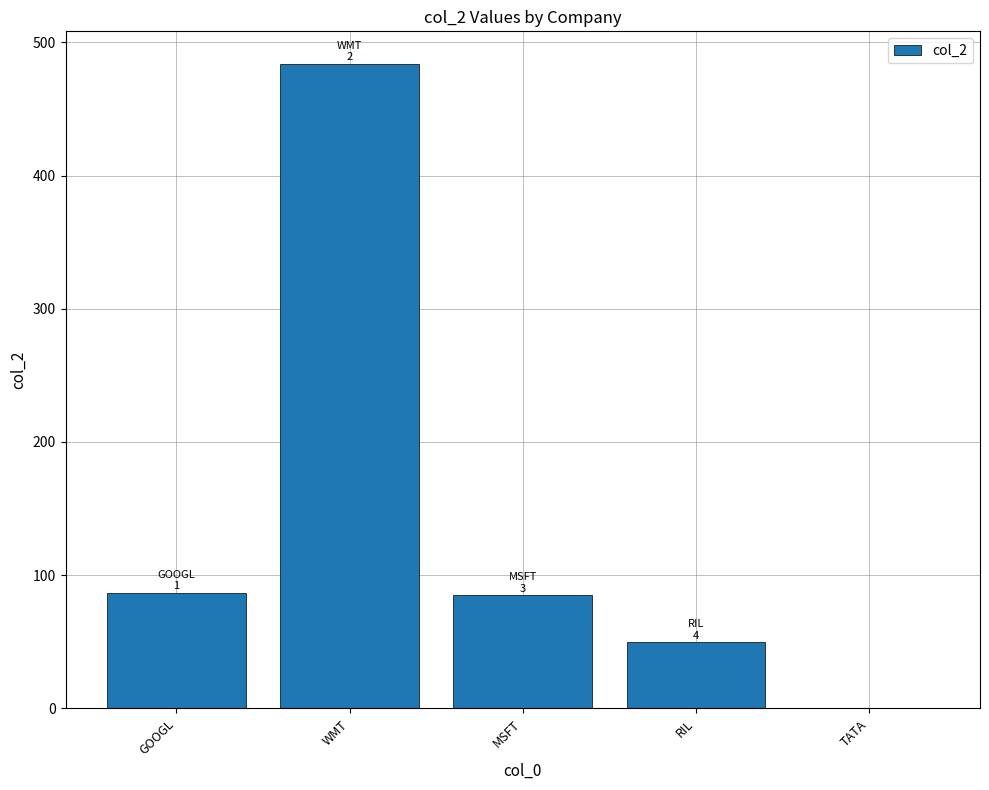

How many distinct data groups are displayed?

1